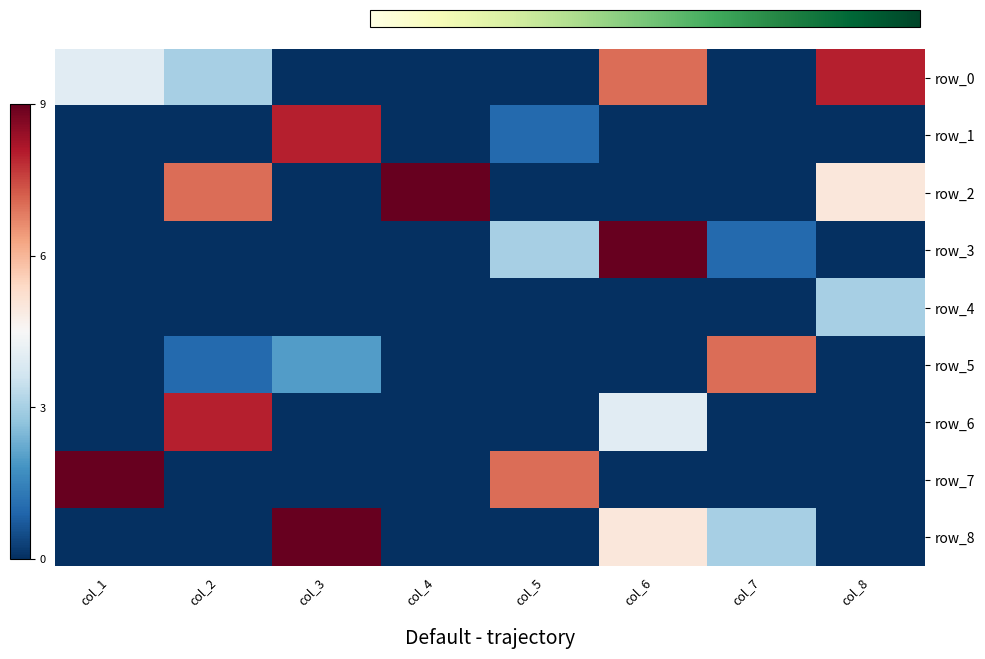

How many values in row_2 are above zero?

3